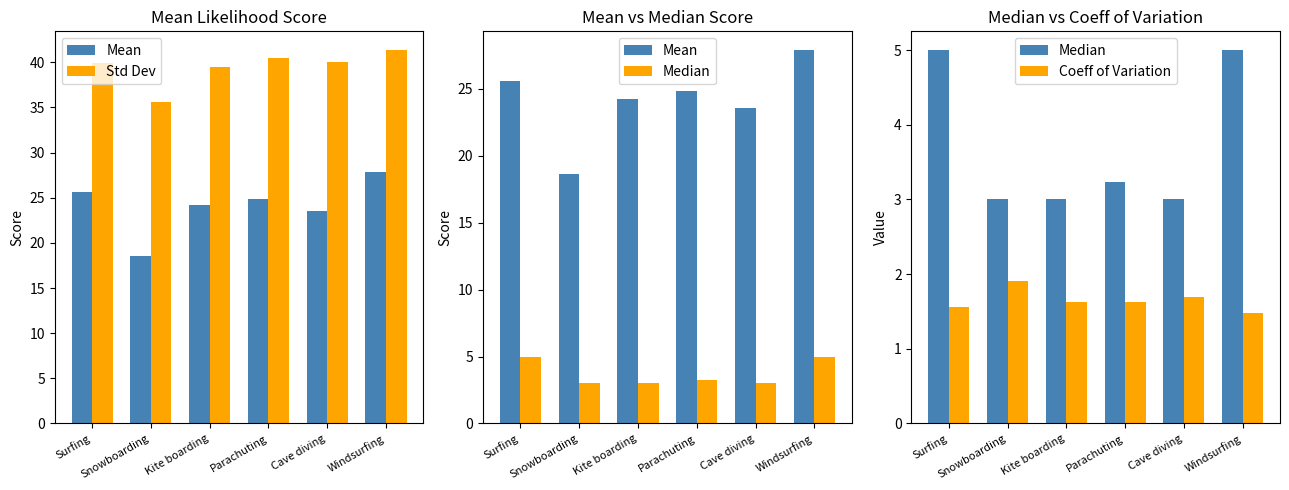

At Cave diving, list the series in order from smallest to largest.

Coeff of Variation, Median, Mean, Std Dev